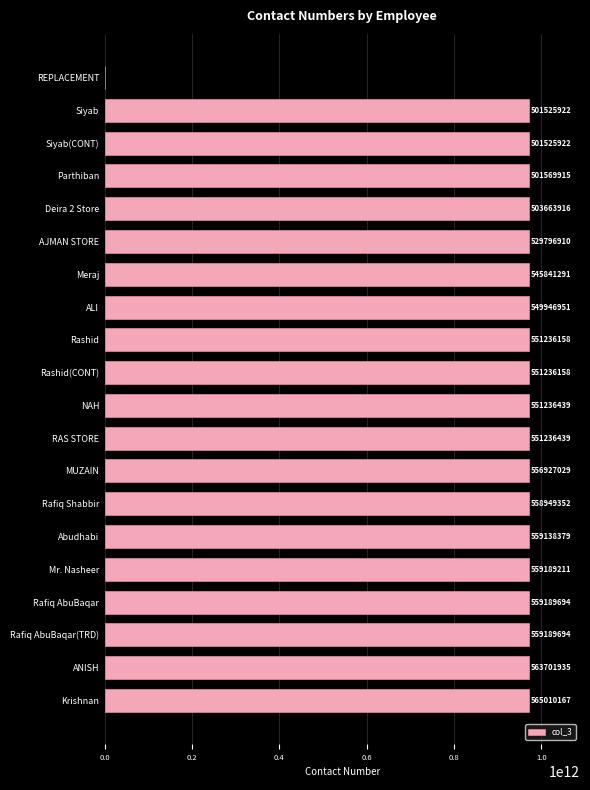

Are the bars horizontal?

Yes